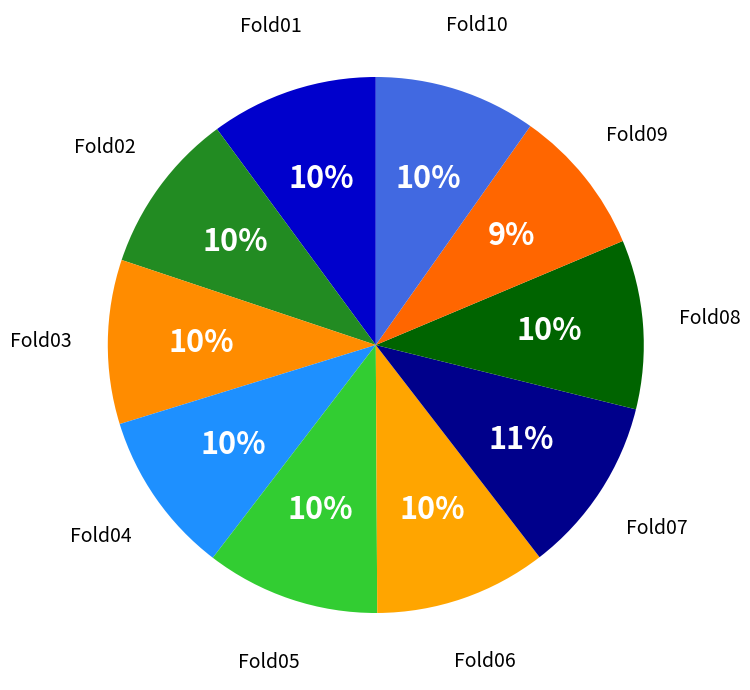

Rank the categories by value from lowest to highest.

Fold09, Fold02, Fold10, Fold04, Fold03, Fold01, Fold08, Fold06, Fold05, Fold07